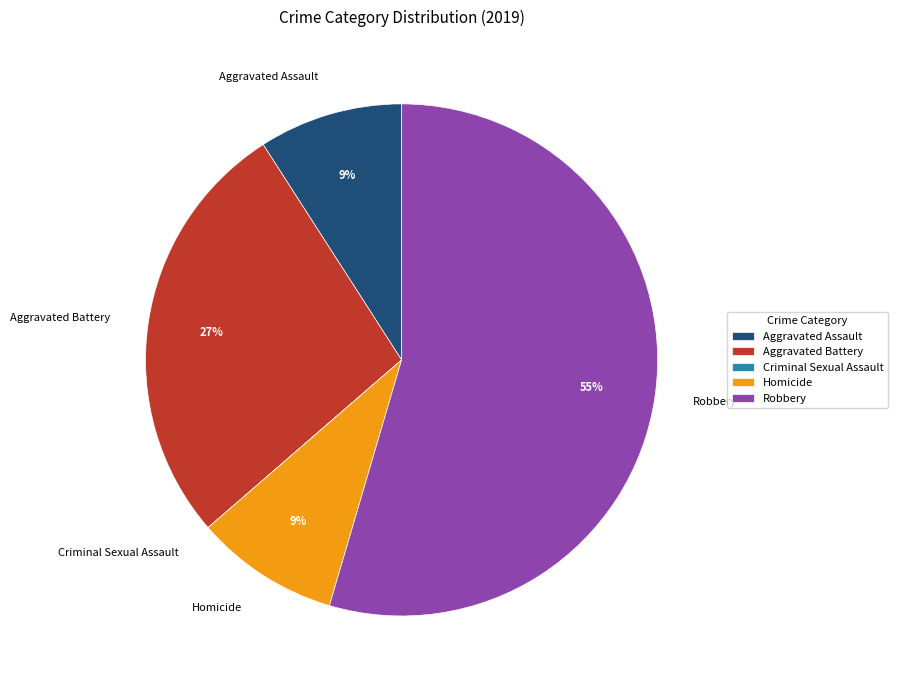

Which has a higher value, Robbery or Homicide?

Robbery